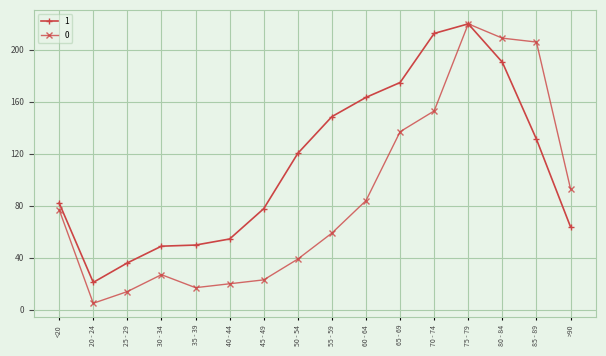

What is the value of the 1 point at the 15th from the left?

131.2